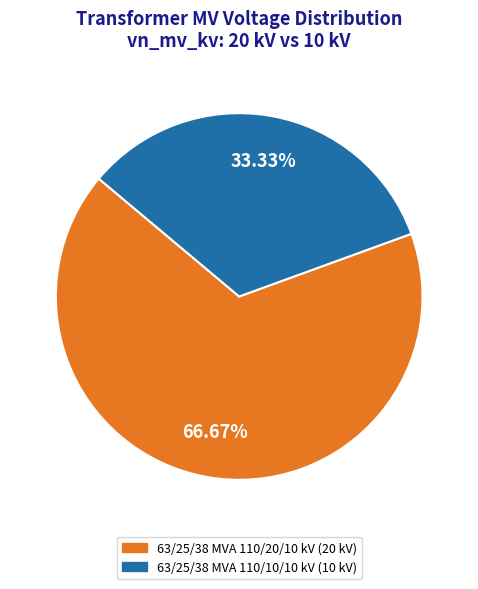

To the nearest percent, what is the difference between the 63/25/38 MVA 110/10/10 kV and 63/25/38 MVA 110/20/10 kV slice percentages?

33%